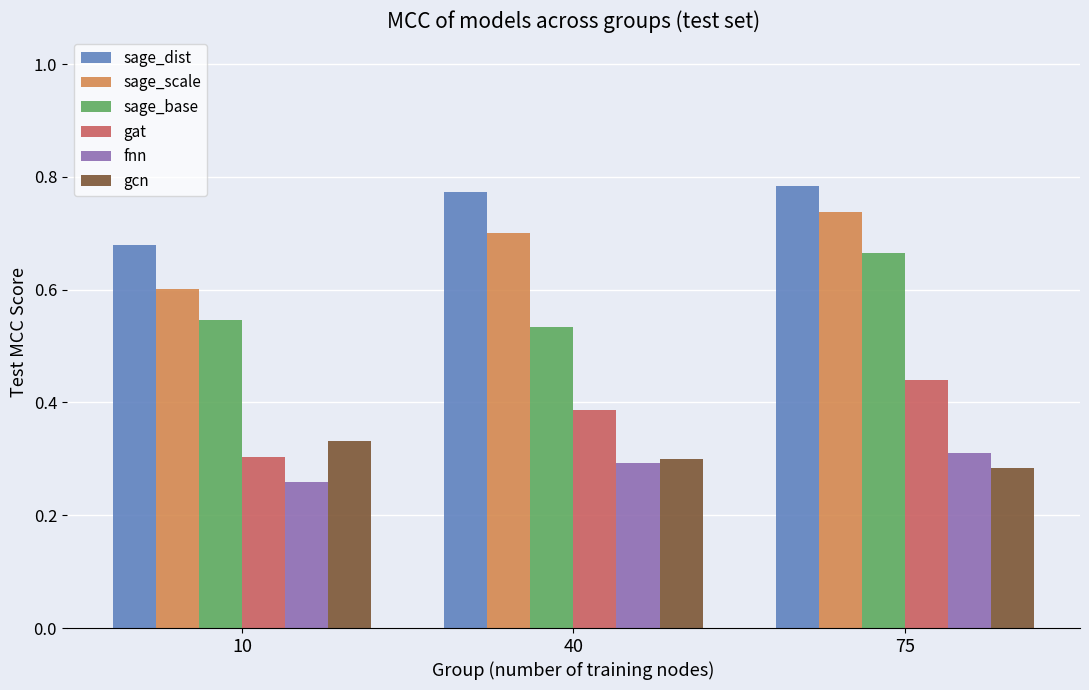

At how many categories does at least one series exceed 0?

3